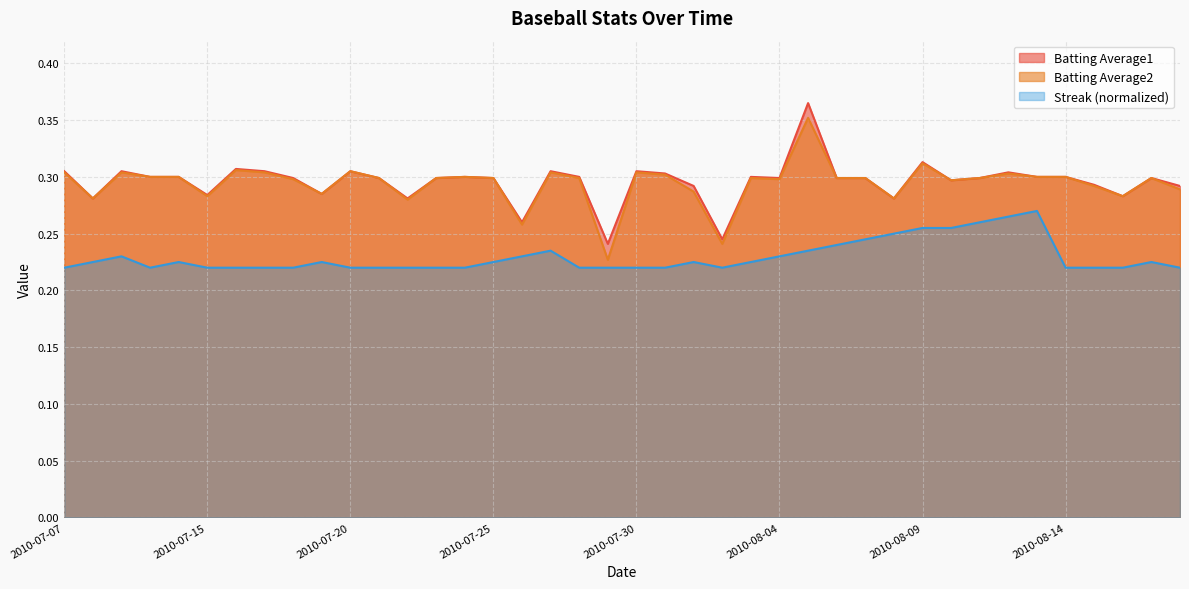

What is the difference between the highest and lowest values at 2010-07-17?

0.1